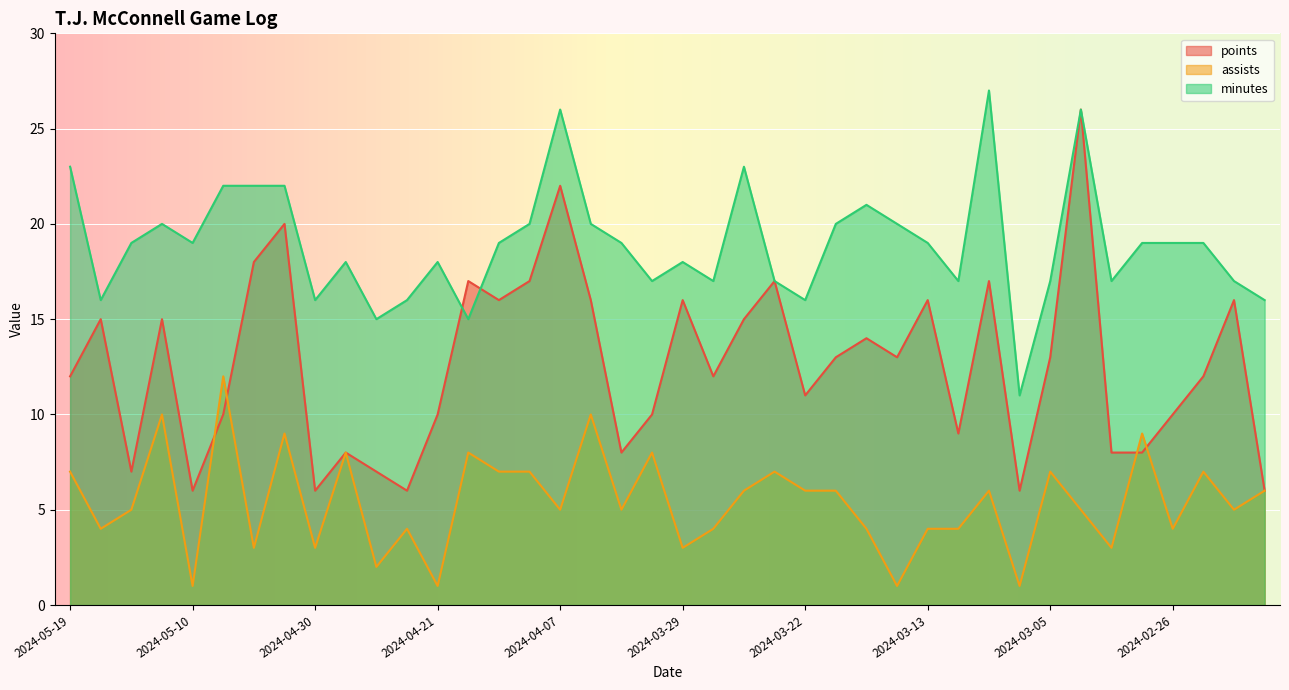

Which series has the largest total across all categories?

minutes